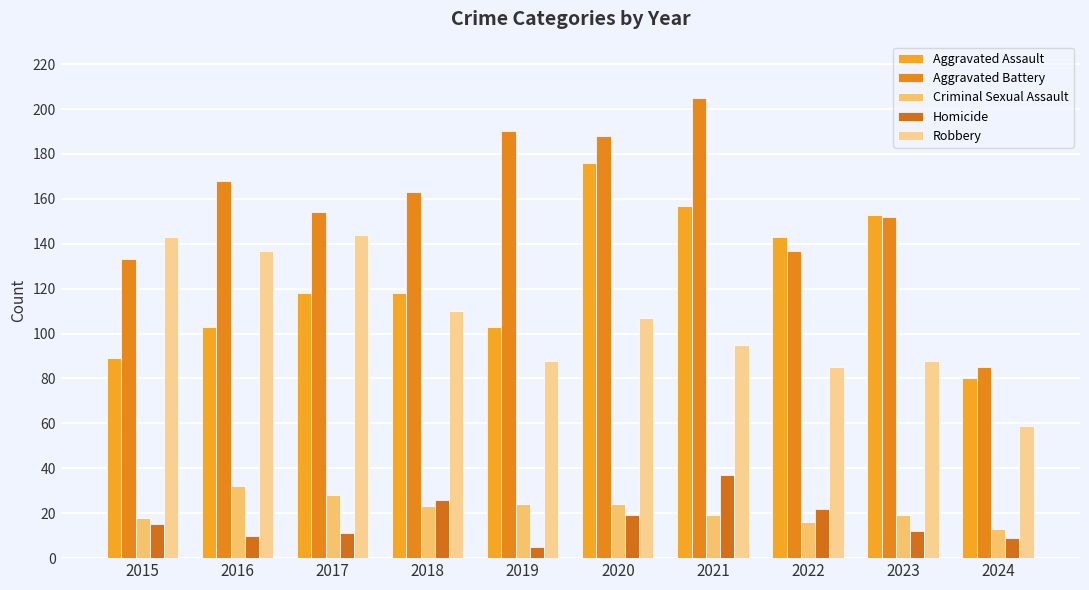

Reading right to left, transcribe all the data shown in this chart.

Aggravated Assault: 2024=80	2023=153	2022=143	2021=157	2020=176	2019=103	2018=118	2017=118	2016=103	2015=89
Aggravated Battery: 2024=85	2023=152	2022=137	2021=205	2020=188	2019=190	2018=163	2017=154	2016=168	2015=133
Criminal Sexual Assault: 2024=13	2023=19	2022=16	2021=19	2020=24	2019=24	2018=23	2017=28	2016=32	2015=18
Homicide: 2024=9	2023=12	2022=22	2021=37	2020=19	2019=5	2018=26	2017=11	2016=10	2015=15
Robbery: 2024=59	2023=88	2022=85	2021=95	2020=107	2019=88	2018=110	2017=144	2016=137	2015=143